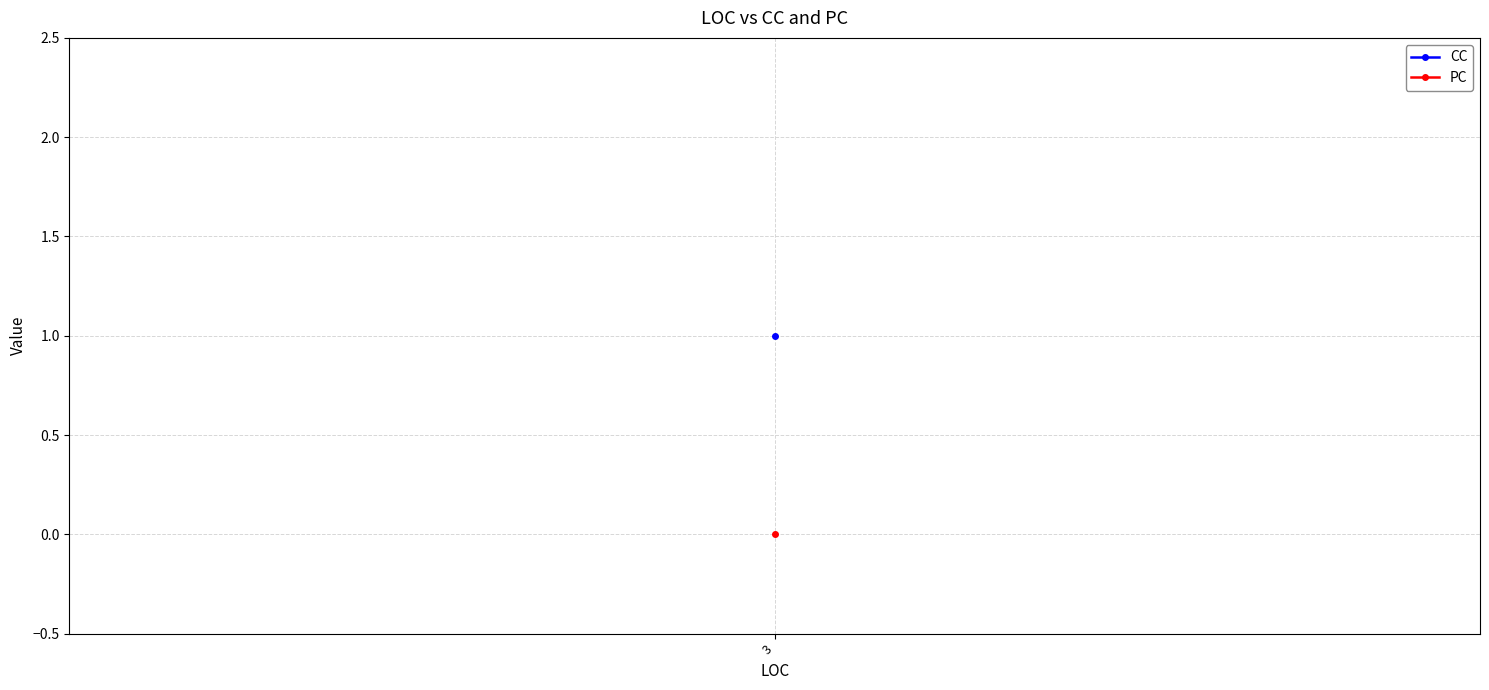

Which has a higher value, 3 or 3?

3